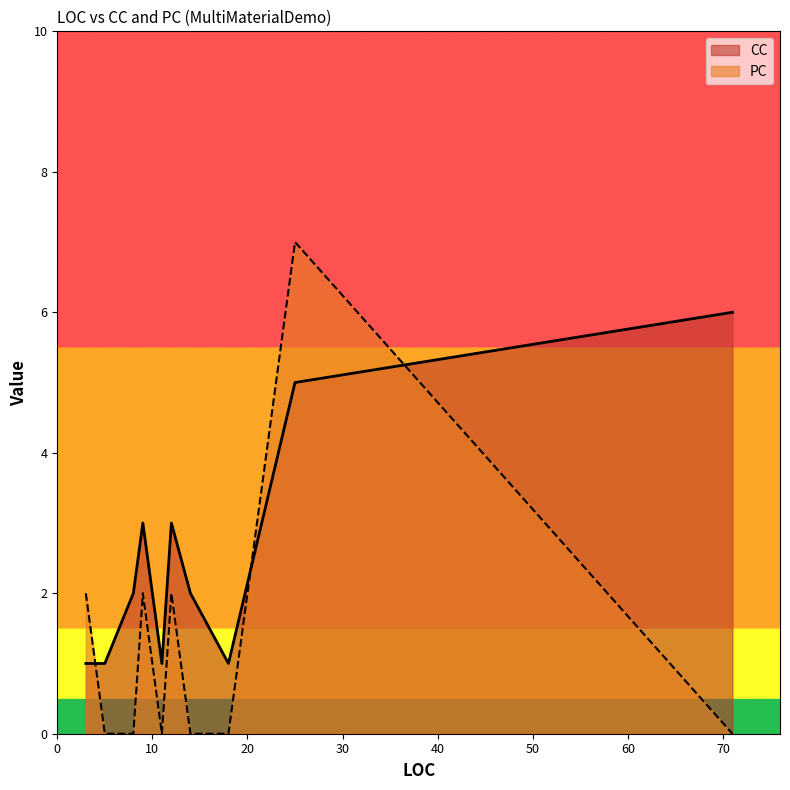

Reading right to left, extract all data points from this chart.

CC: 71=6	12=3	25=5	3=1	9=3	8=2	14=2	5=1	11=1	18=1
PC: 71=0	12=2	25=7	3=2	9=2	8=0	14=0	5=0	11=0	18=0